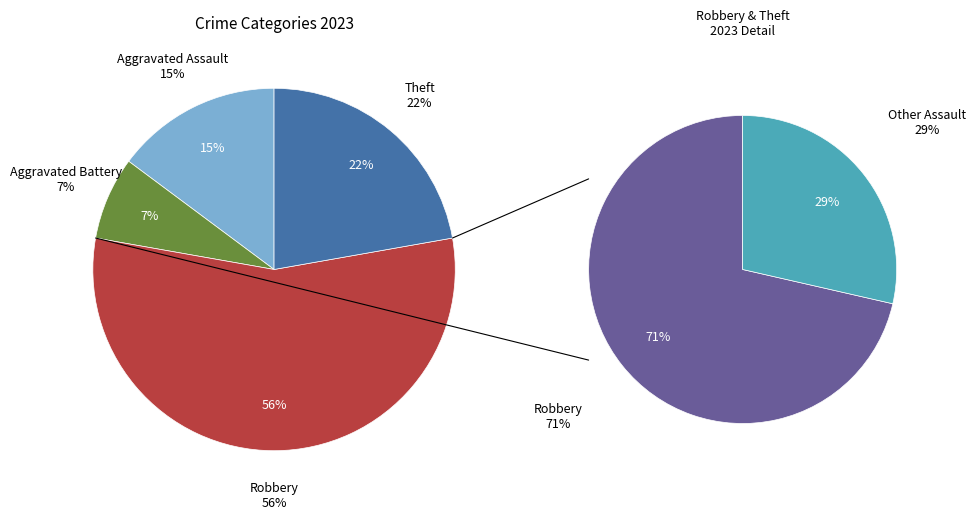

The Aggravated Battery slice represents 7% of the pie. True or false?

True